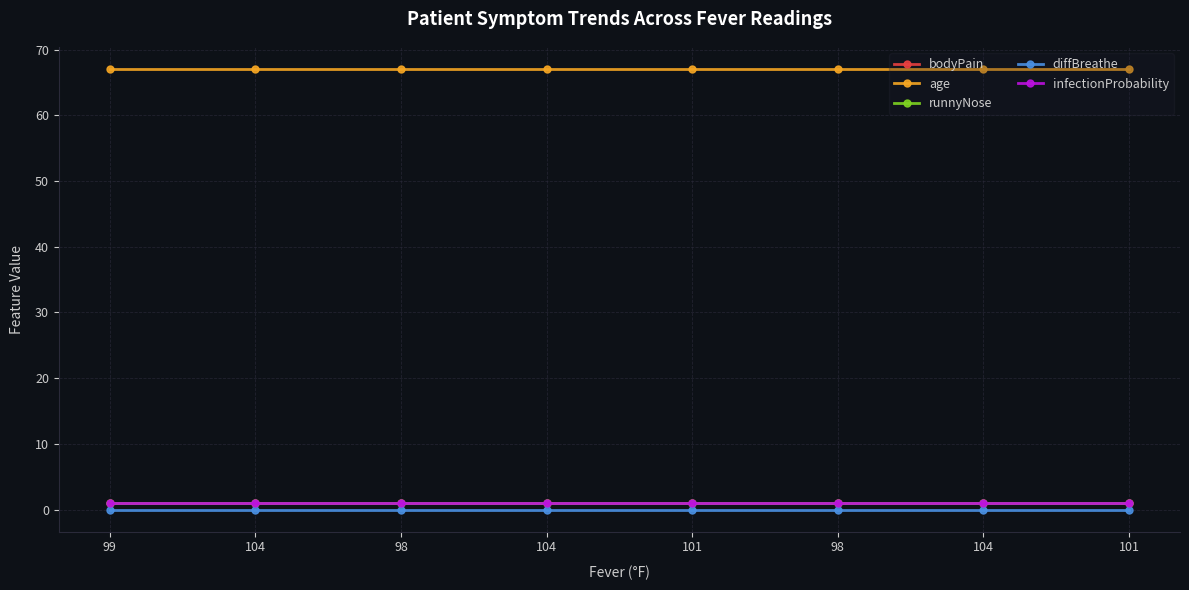

Is this an area chart (filled region under the line)?

No